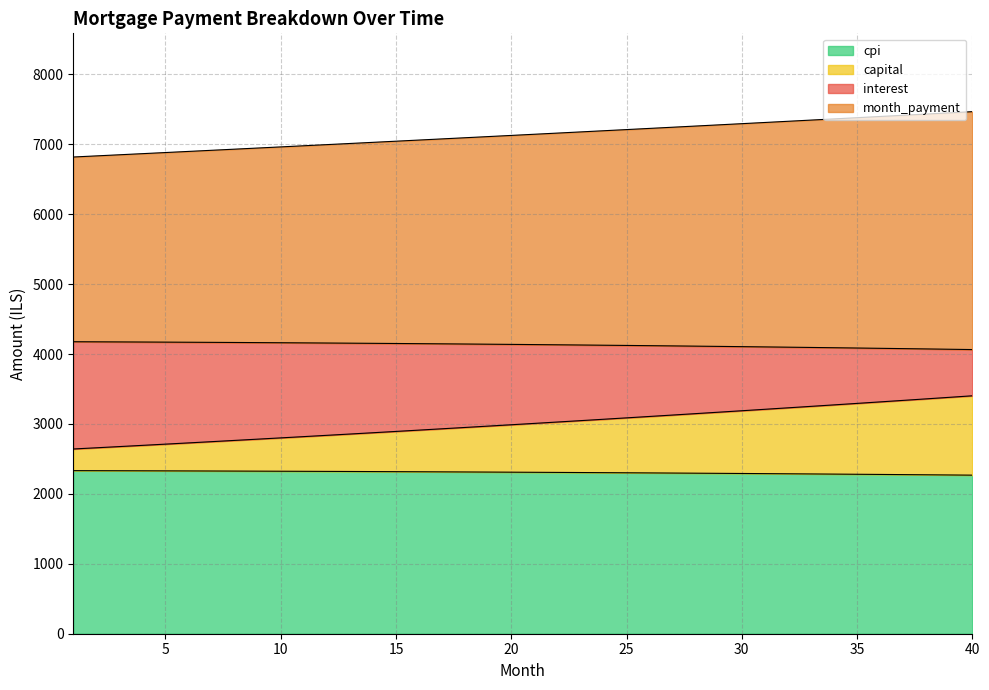

Which has a higher value, 1 or 13?

1